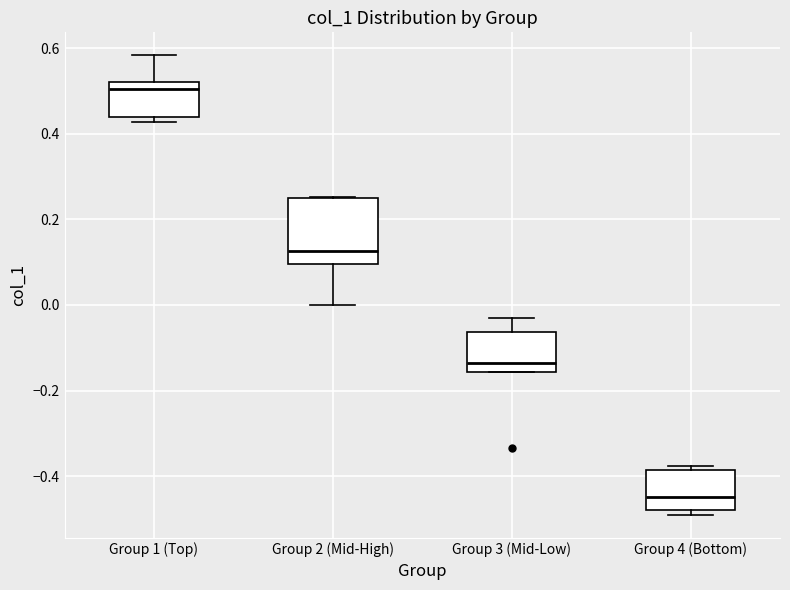

Where does the median line of the box for Group 2 (Mid-High) sit on the y-axis? The values are not printed on the chart, so give them approximately, as read against the axis.

0.12